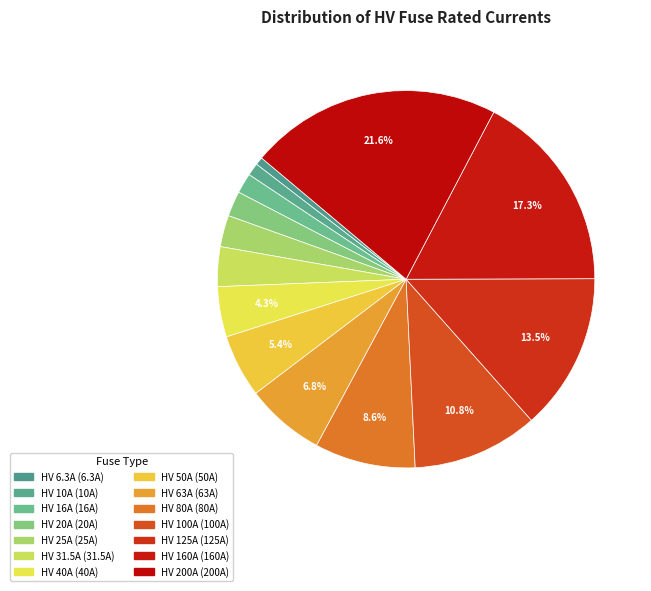

True or false: HV 125A accounts for 1% of the total.

False